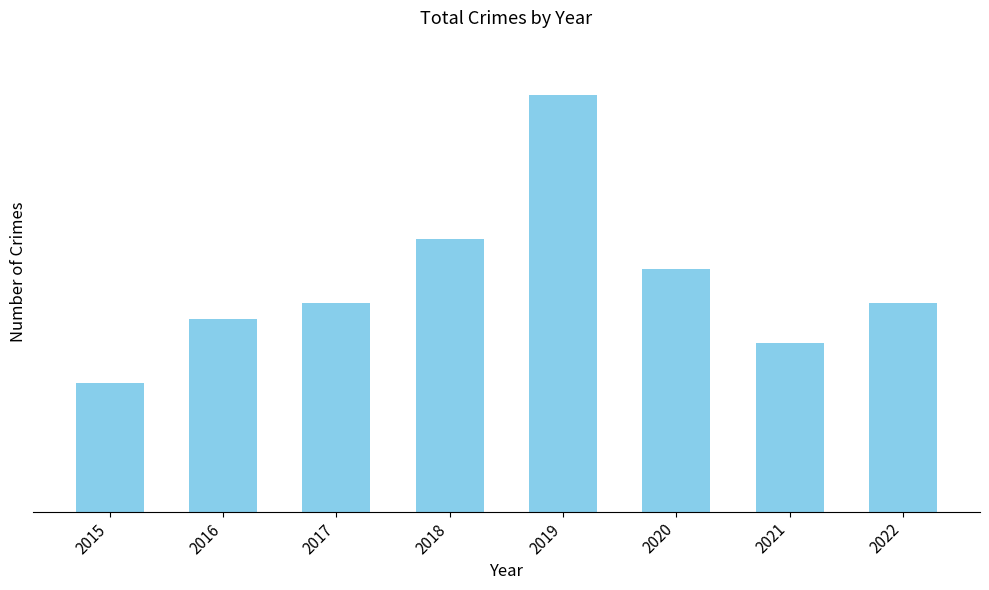

Are the bars horizontal?

No